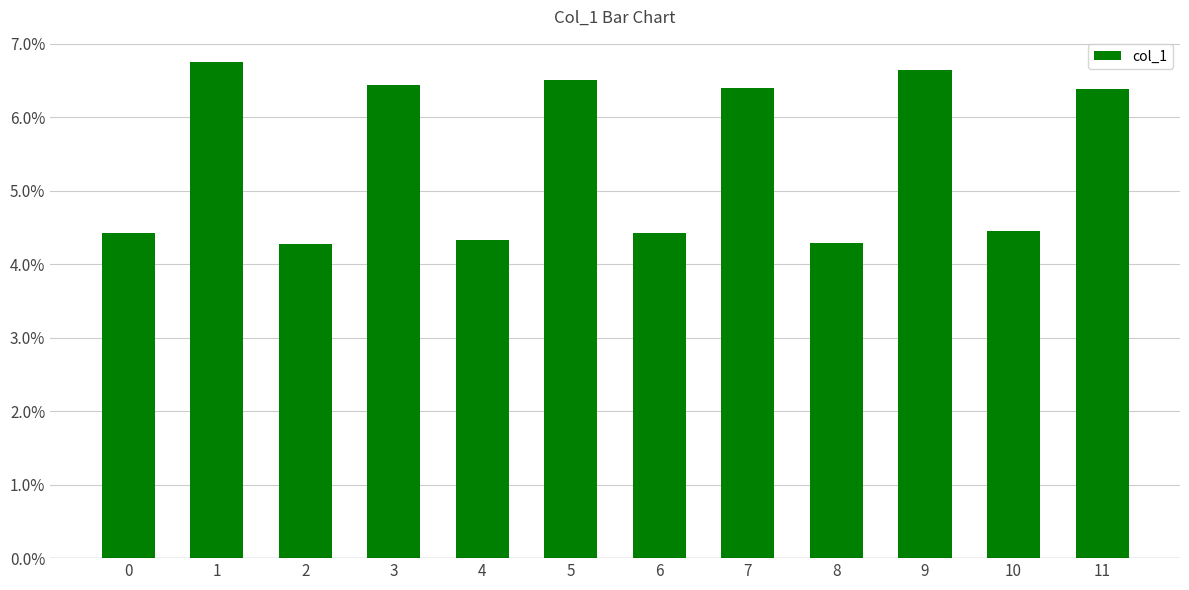

What is the greatest value displayed?

0.1